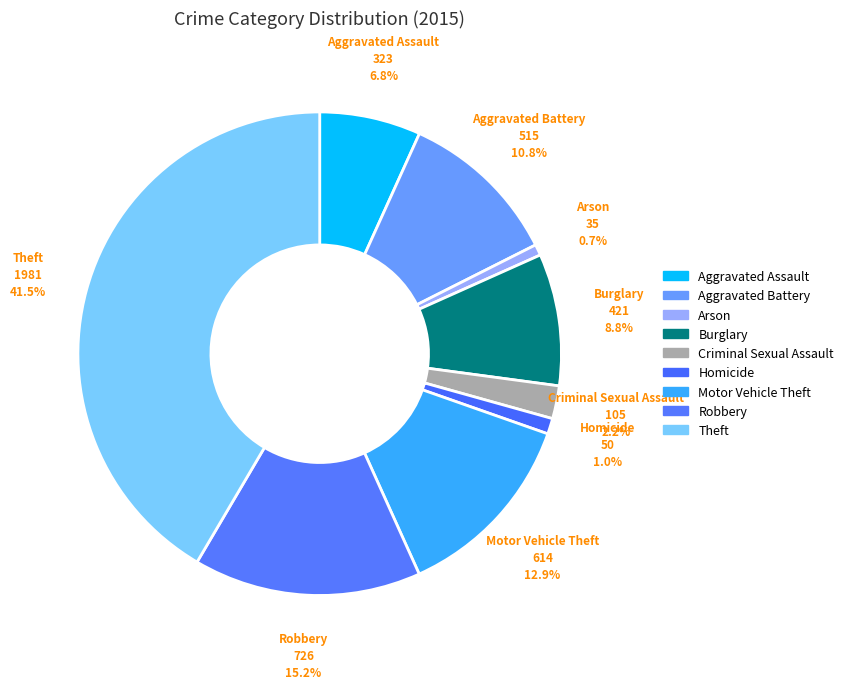

Between Theft and Arson, which is larger?

Theft